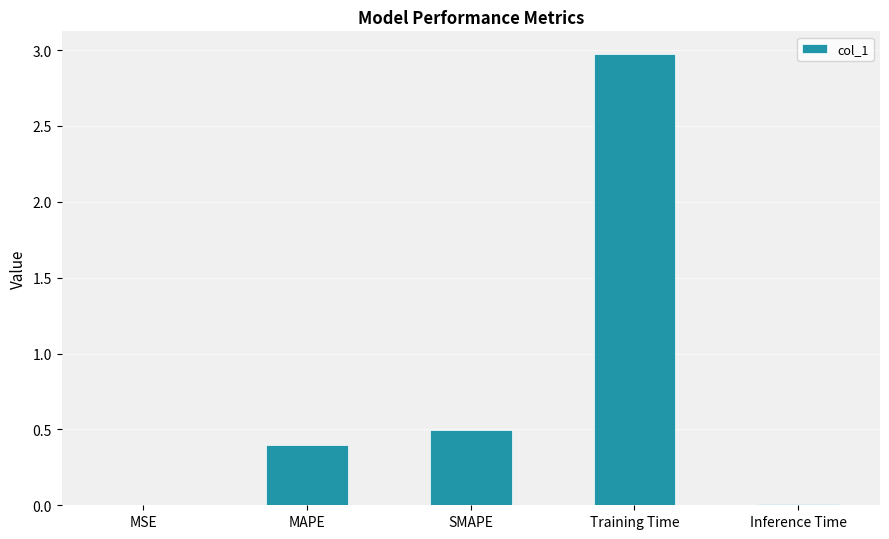

The chart shows a value of 0.0 at Inference Time. True or false?

True